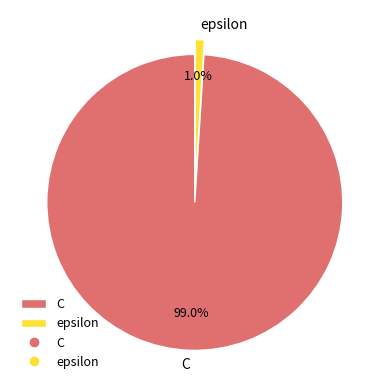

To the nearest percent, what is the combined percentage of epsilon and C?

100%